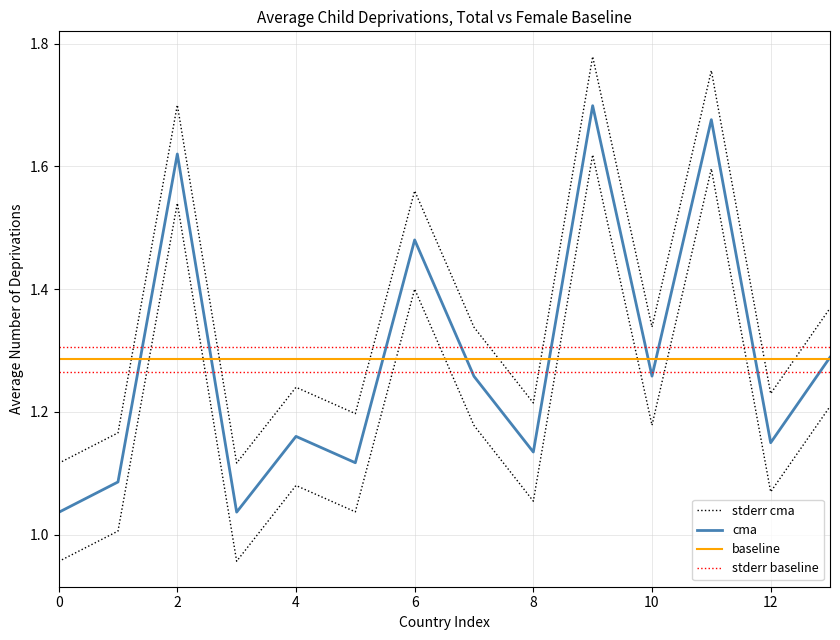

True or false: obs_male and obs_total intersect in this chart.

False